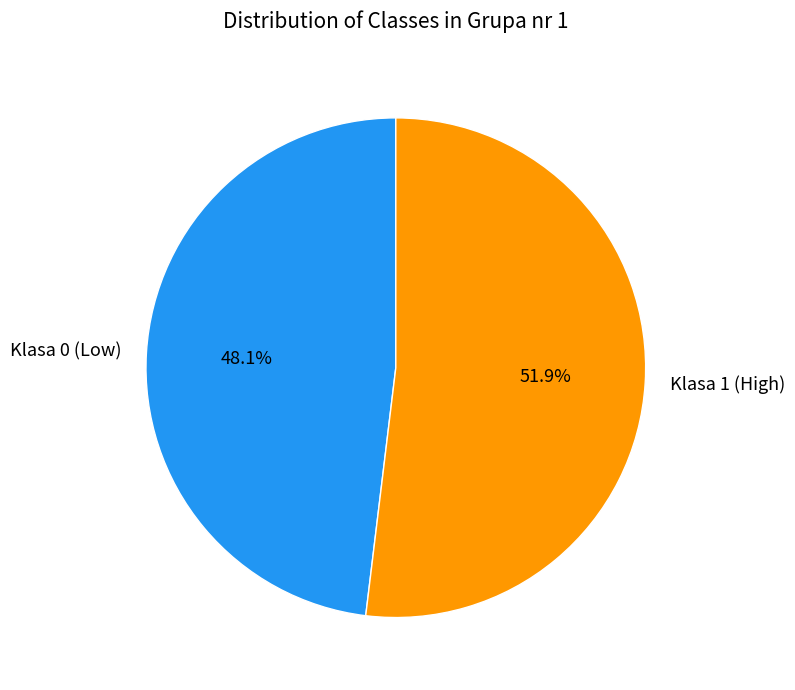

What percentage is the Klasa 1 (High) slice, to the nearest percent?

52%